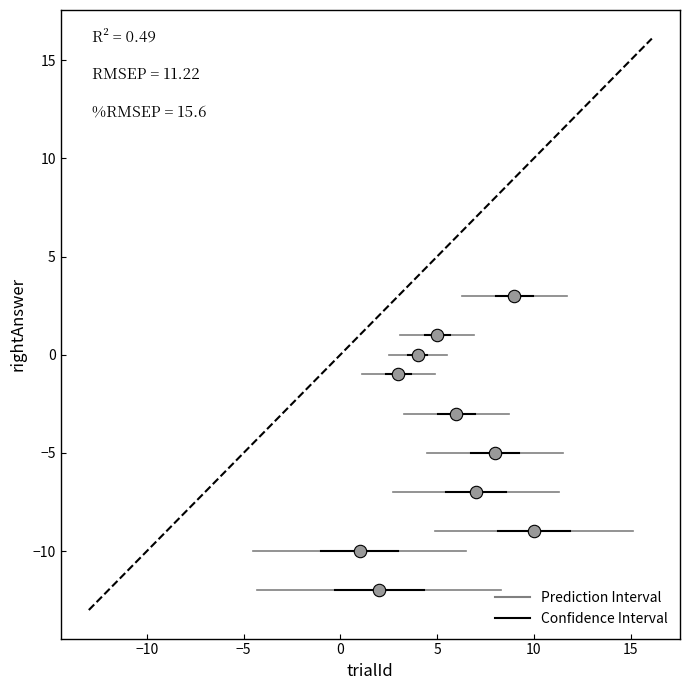

What is the range of X values (max minus min)?

9